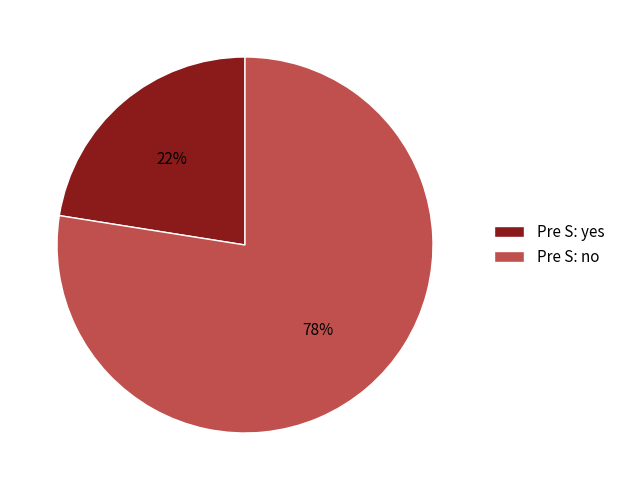

Which slice is the largest?

Pre S: no